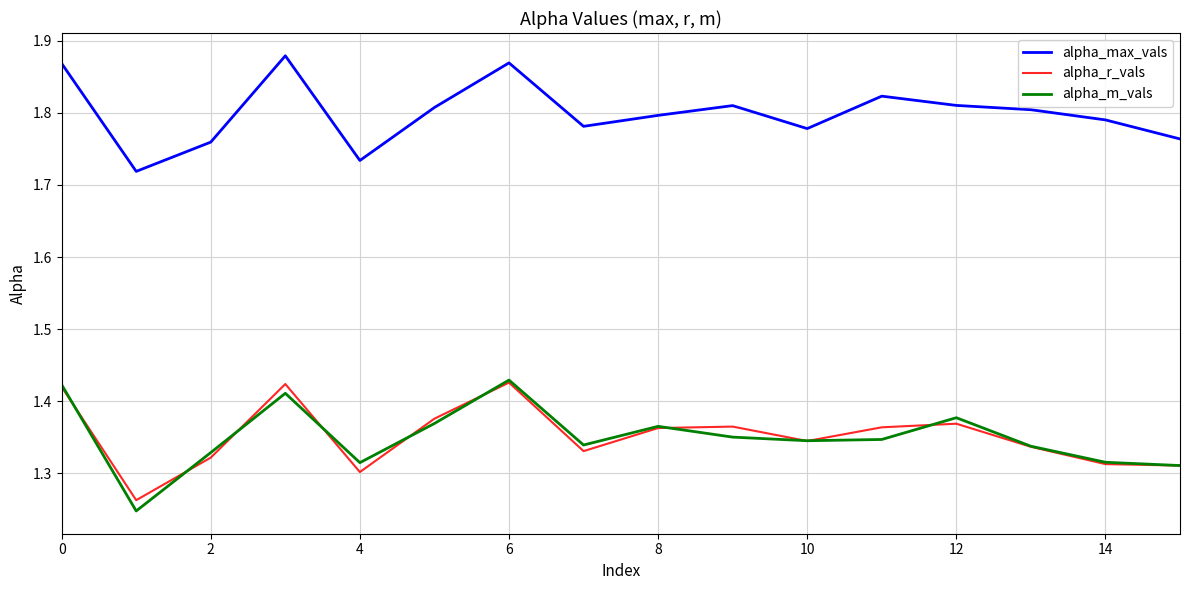

Which series has the largest total across all categories?

alpha_max_vals